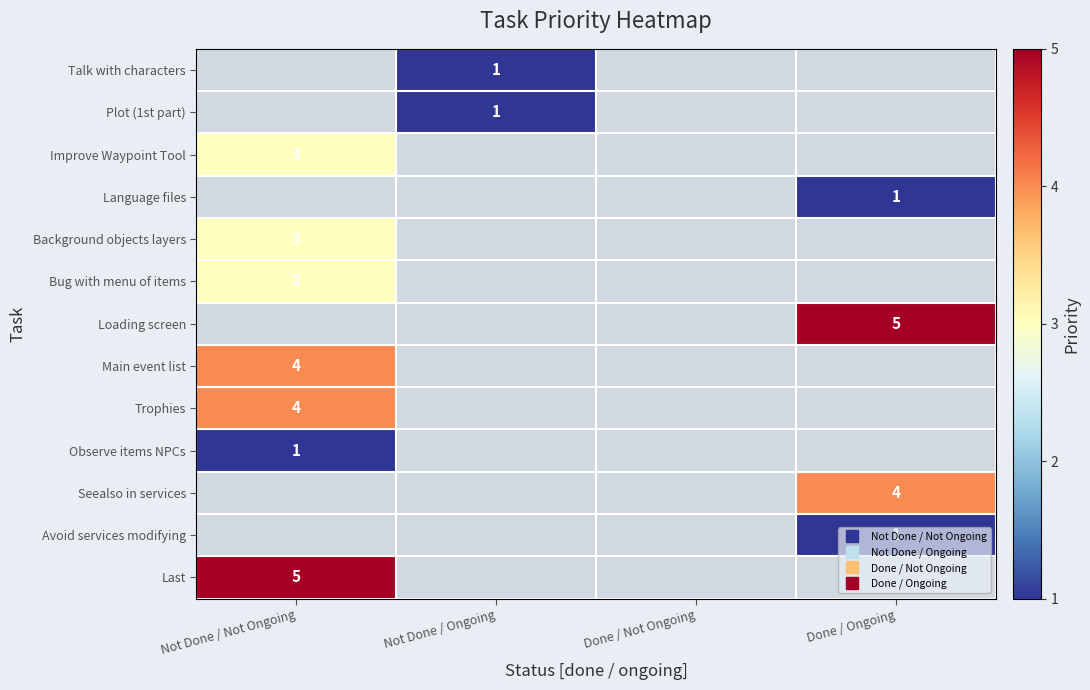

What is the minimum value for Main event list?

4.0